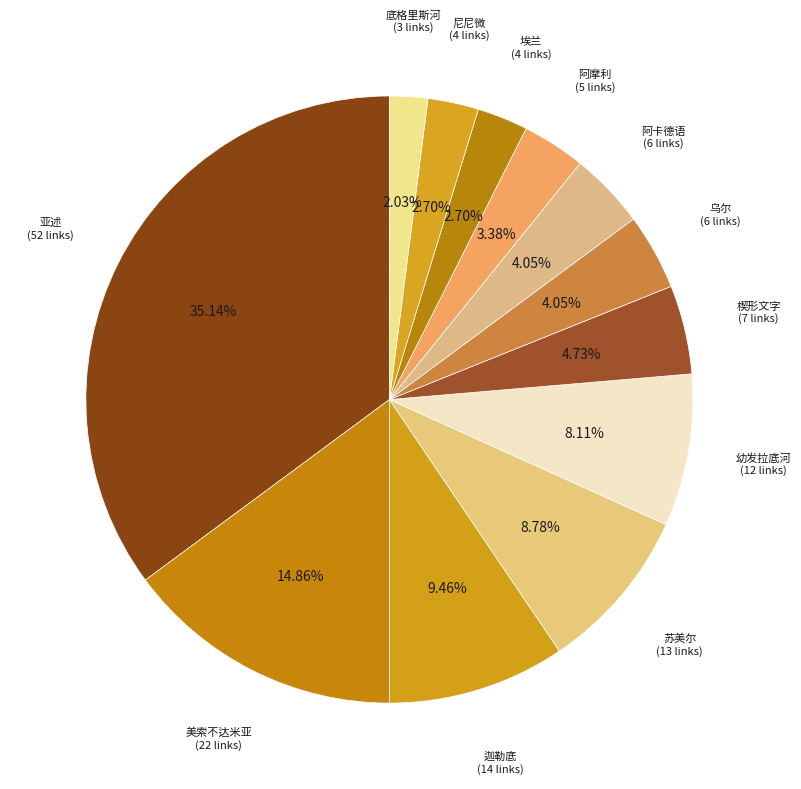

How many slices are in this pie chart?

12